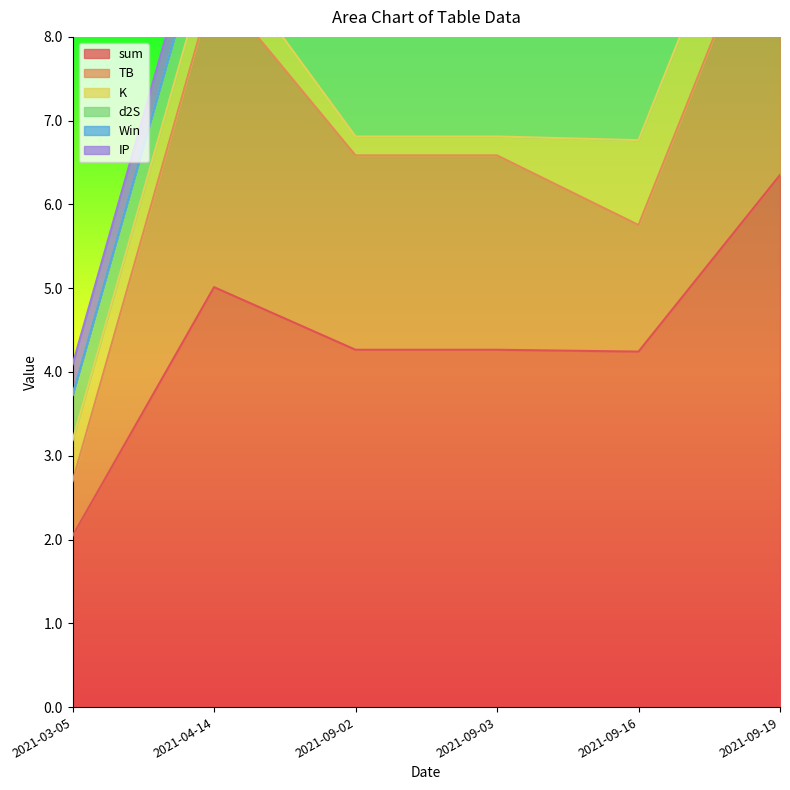

Rank the categories by sum value from lowest to highest.

2021-03-05, 2021-09-16, 2021-09-02, 2021-09-03, 2021-04-14, 2021-09-19